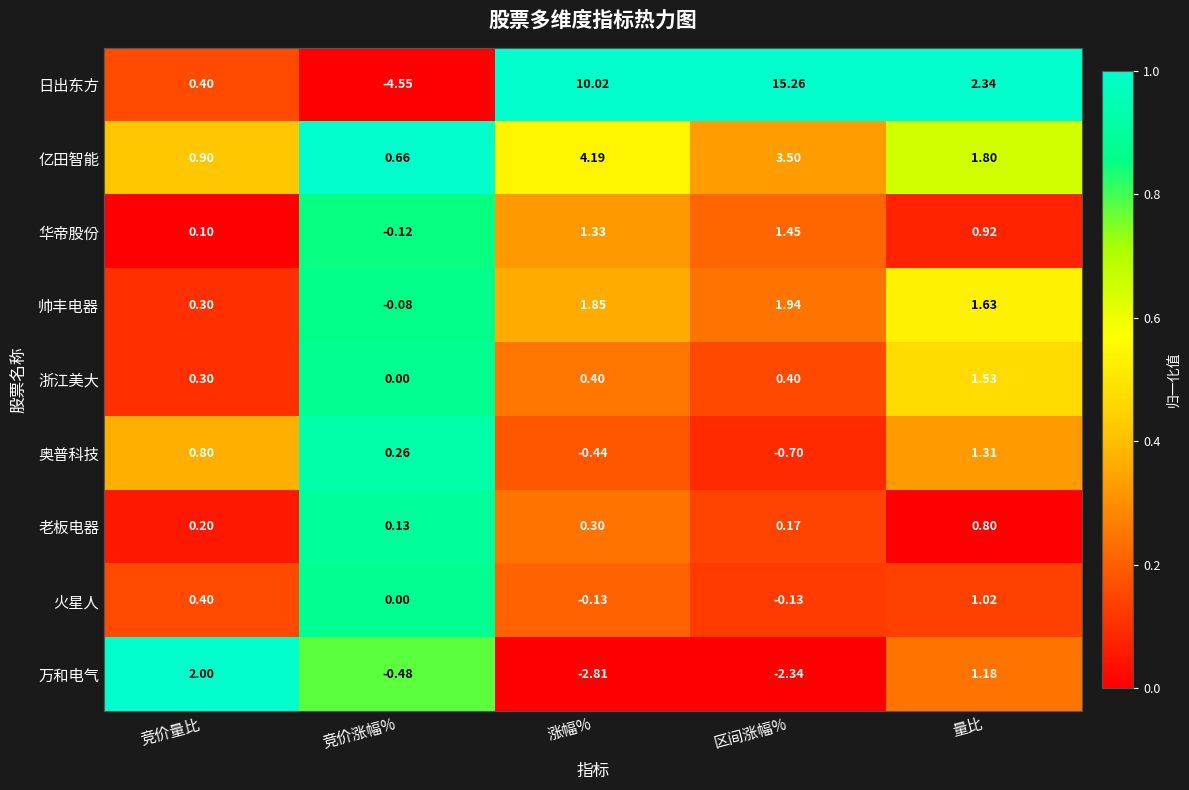

At 量比, list the series in order from largest to smallest.

日出东方, 亿田智能, 帅丰电器, 浙江美大, 奥普科技, 万和电气, 火星人, 华帝股份, 老板电器